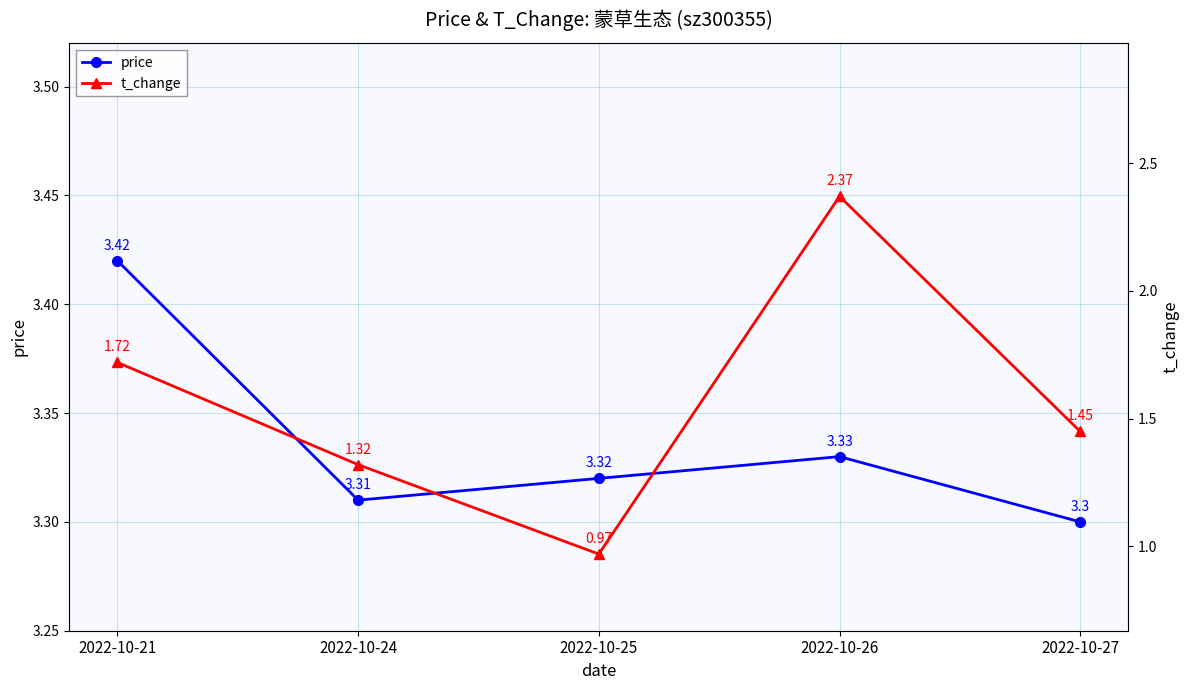

What is the value of the price point at the 1st from the left?

3.4